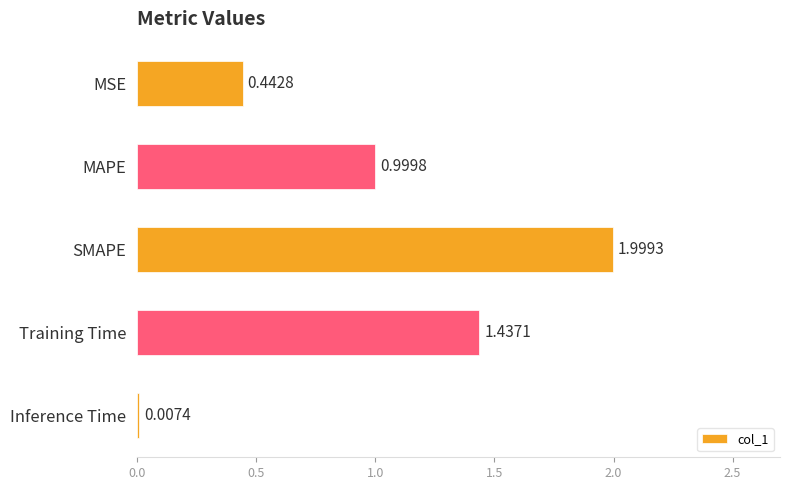

Which has a higher value, MAPE or Training Time?

Training Time